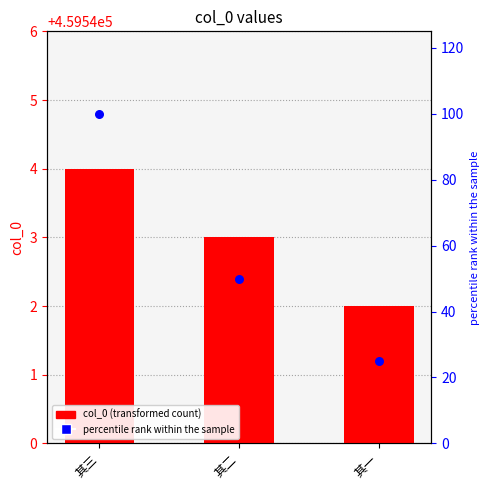

Is the value of col_0 at 其三 greater than the value of percentile rank at 其三?

Yes